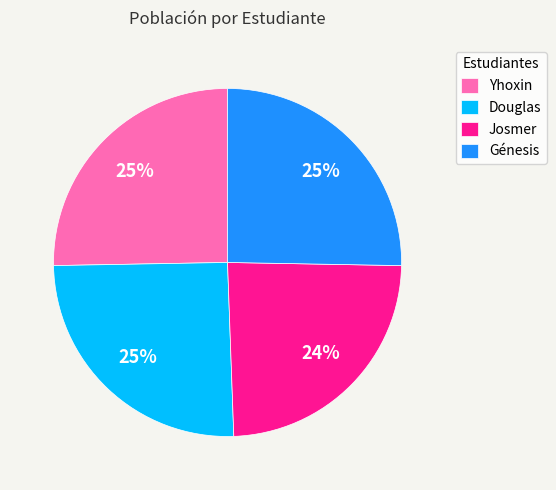

Is it true that Douglas is 25% of the pie?

True